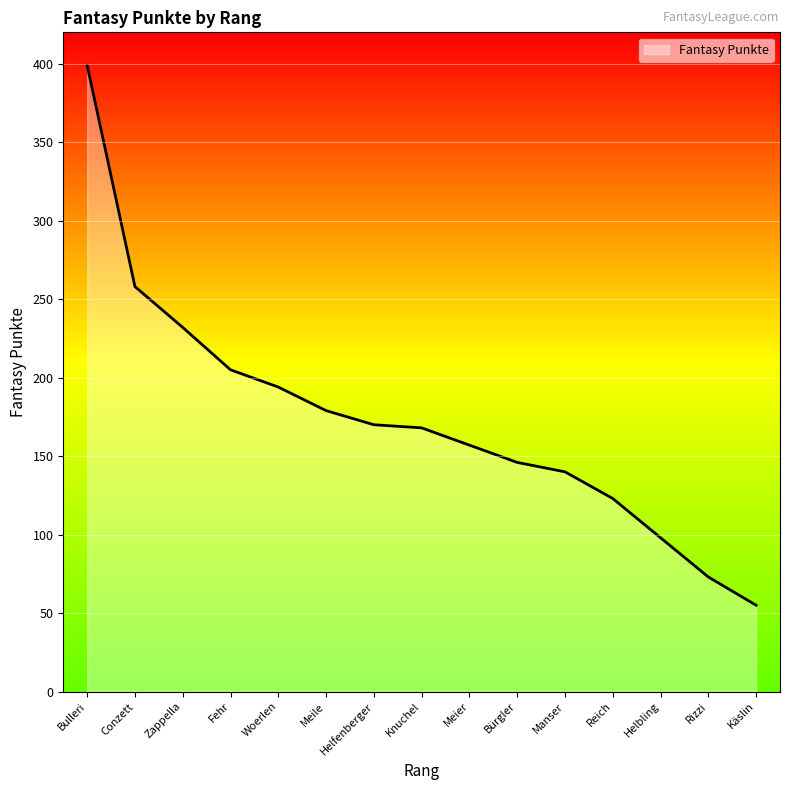

At which label is the value closest to 227?

Zappella